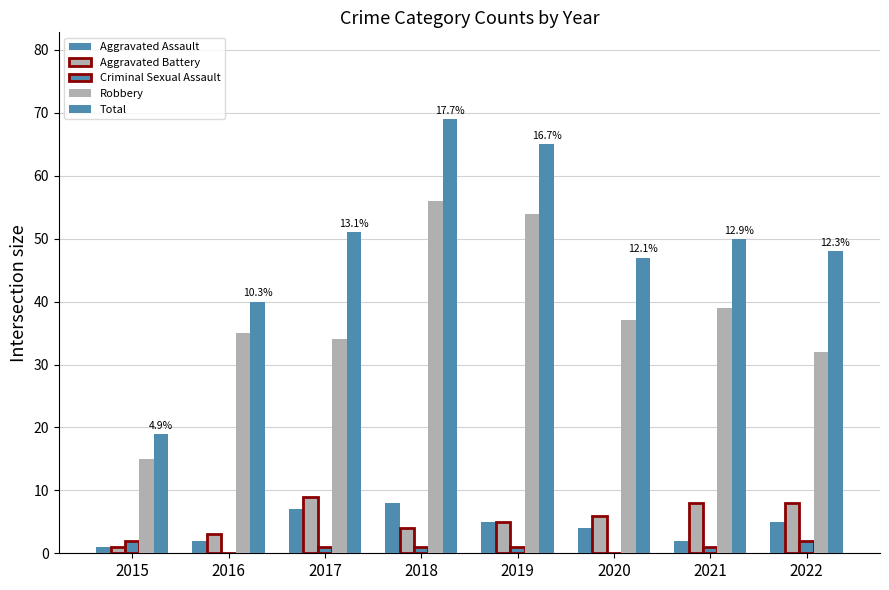

What is the spread (max minus min) of values at 2019?

64